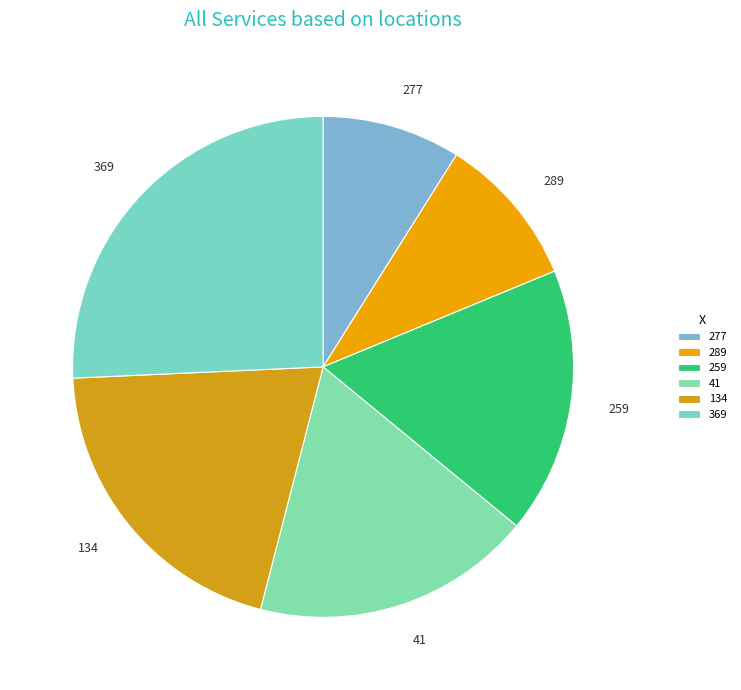

What is the largest slice in the pie chart?

369